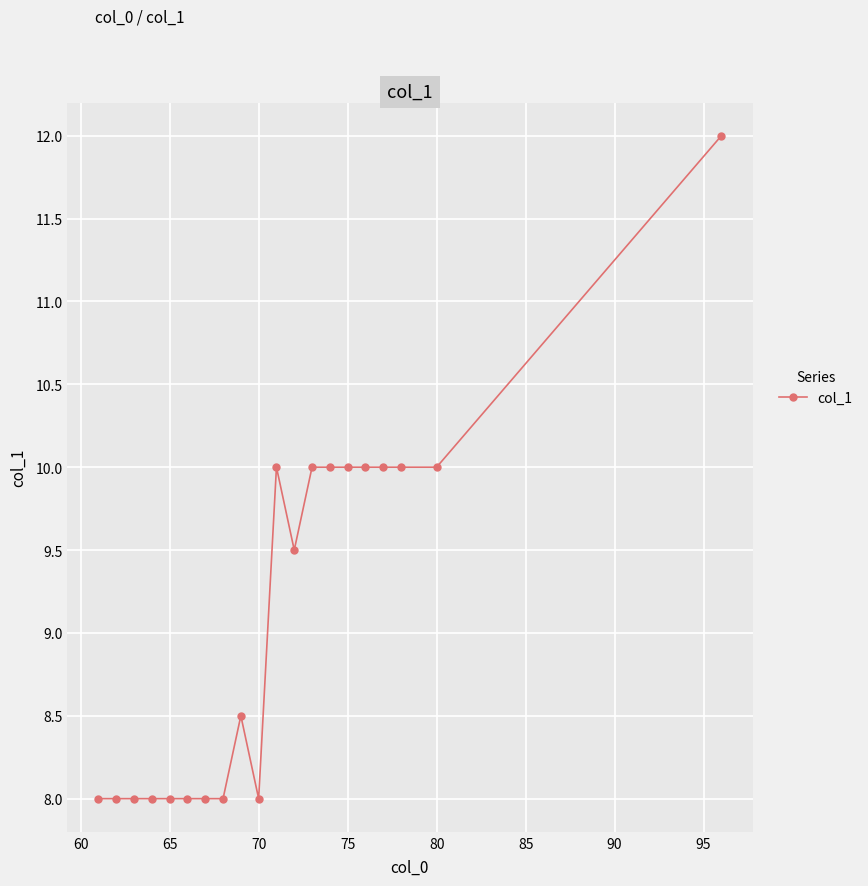

True or false: there are more than 1 points higher than both neighbors.

True